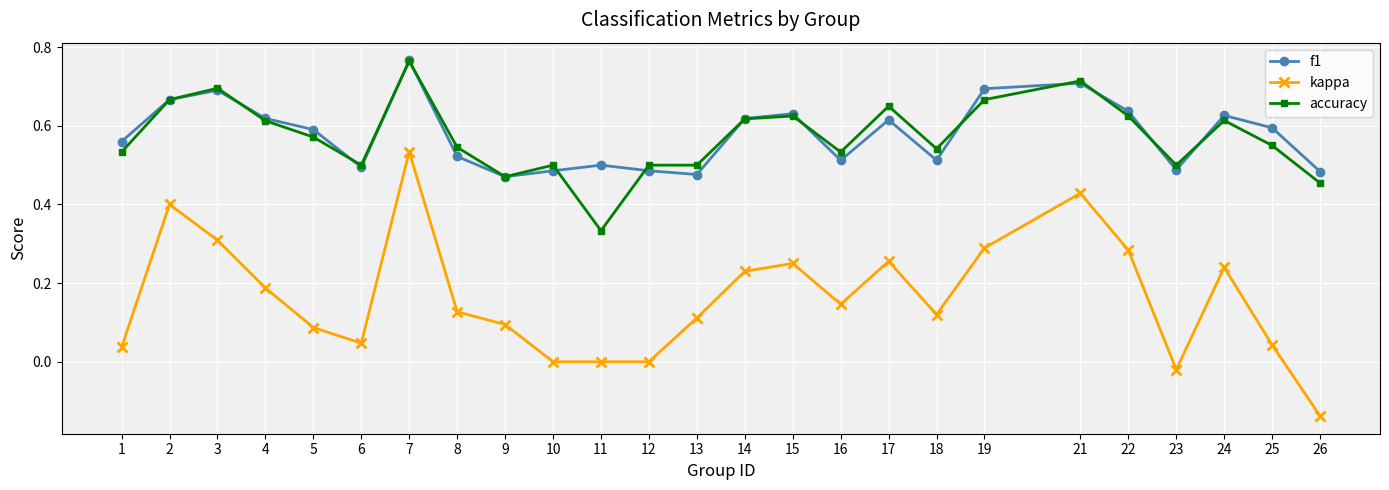

Which series has the widest spread of values?

kappa